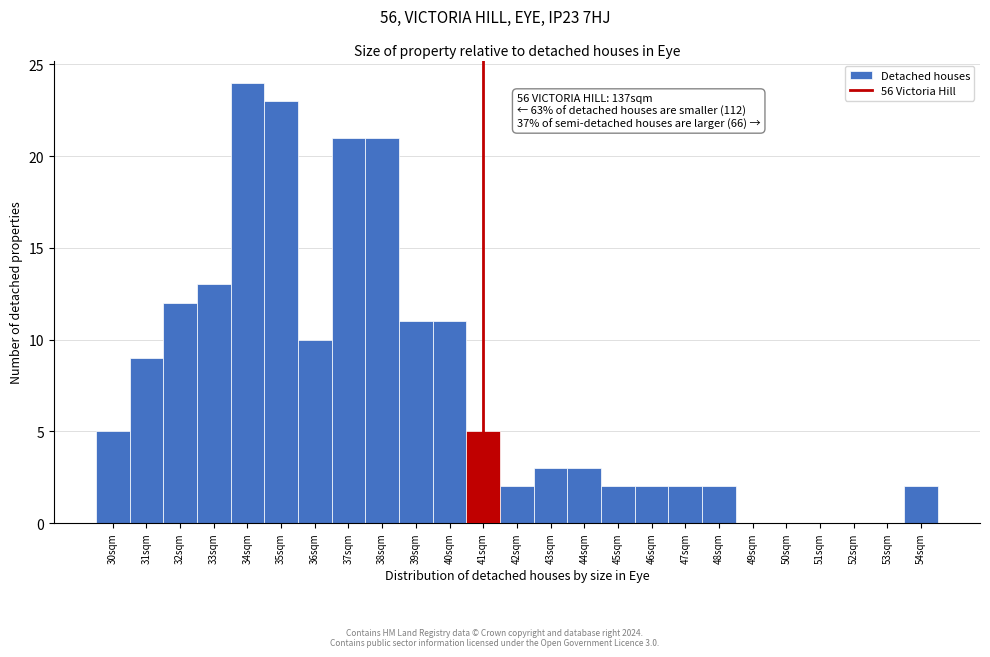

Which range on the x-axis has the tallest bar?

33.5 to 34.5